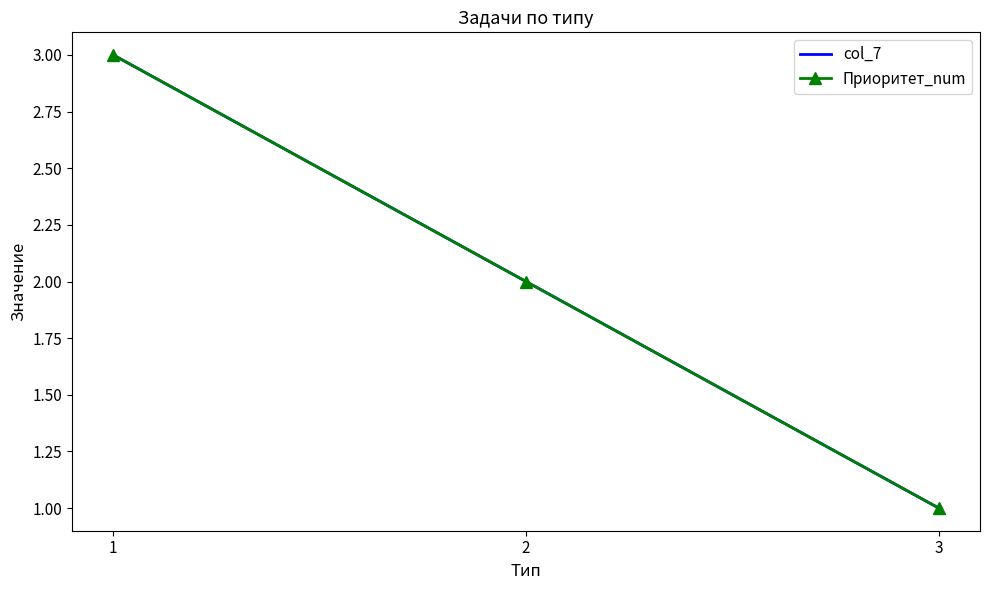

How many lines are shown in the chart?

2